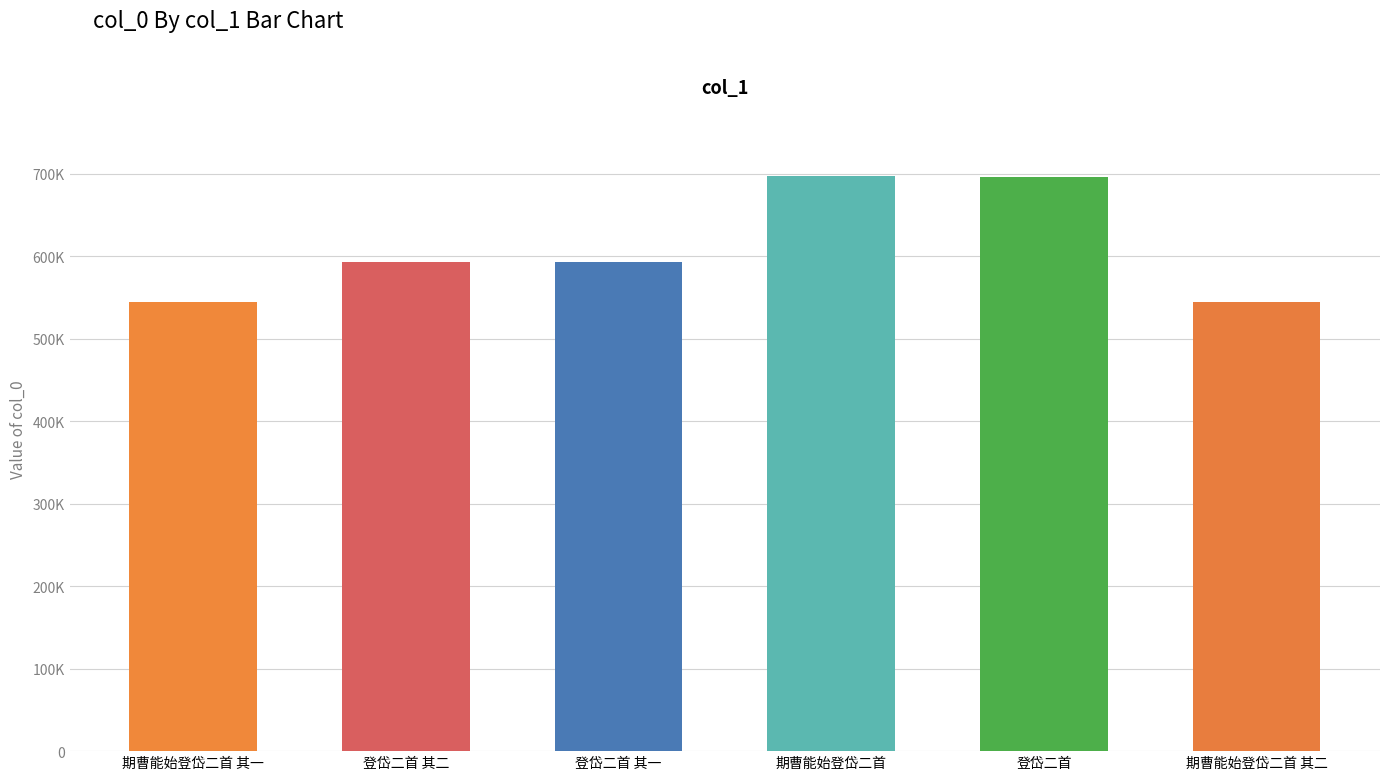

The chart shows a value of 592219 at 登岱二首 其一. True or false?

True